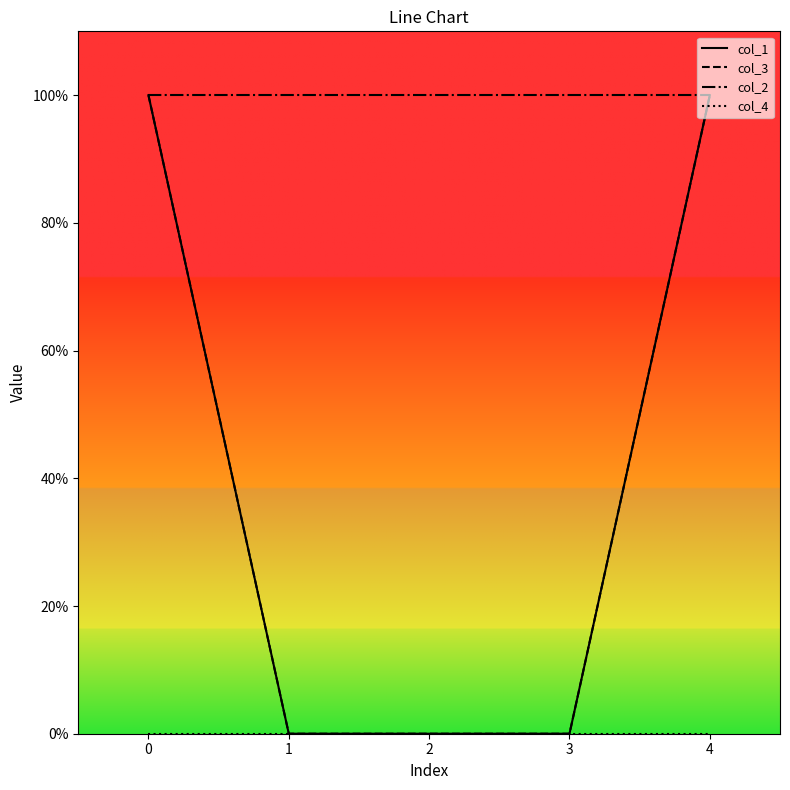

Does the chart display data point markers on the line(s)?

No